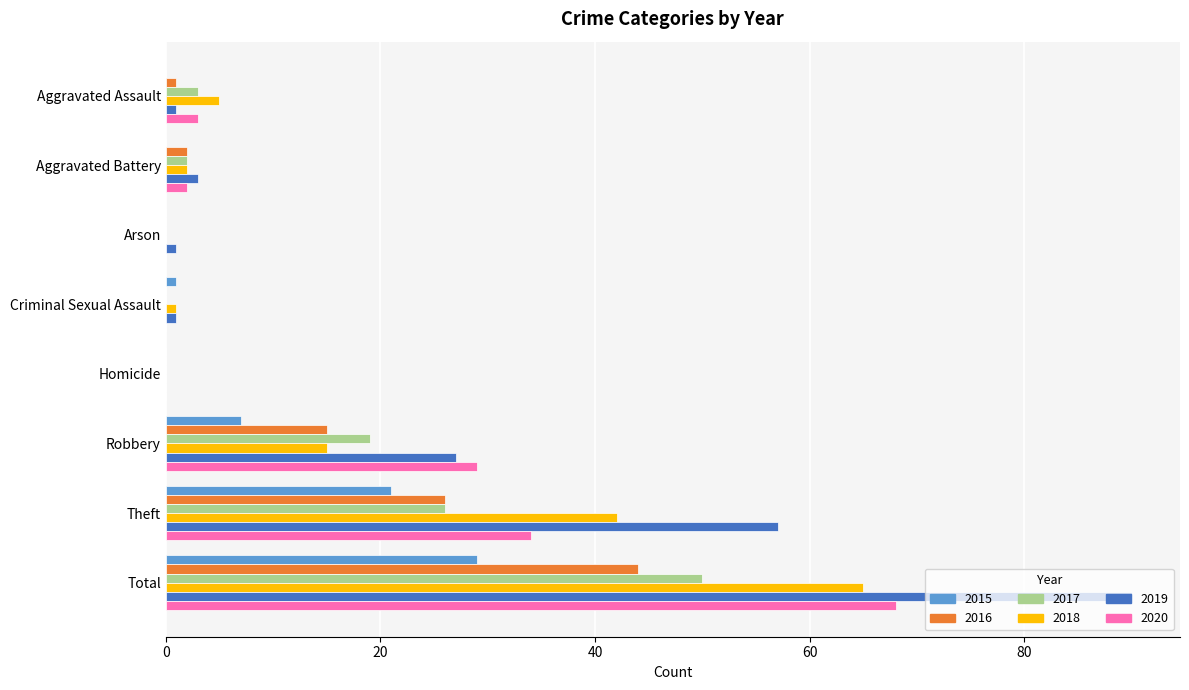

Read the 2016 value at Theft, to the nearest 10.

30